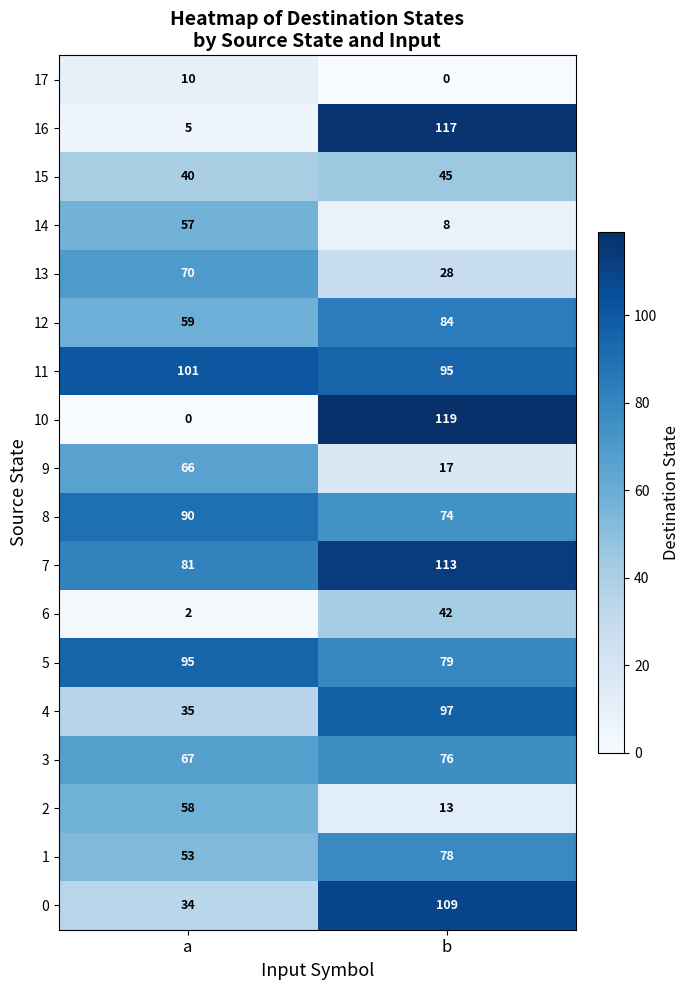

What value does the 14 series have at a, to the nearest 5?

55